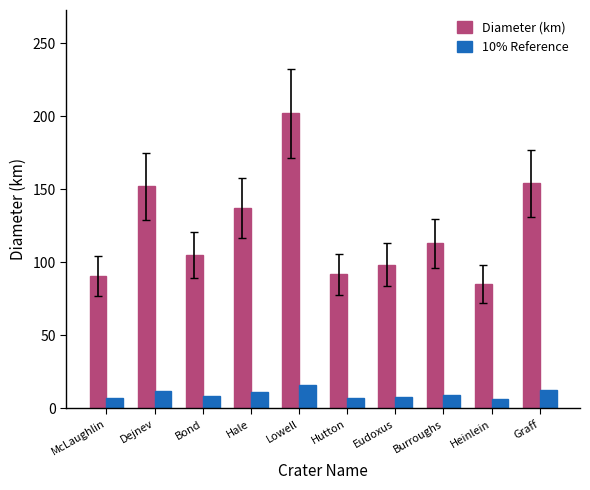

Is it true that 10% Reference equals 9.0 at Burroughs?

True